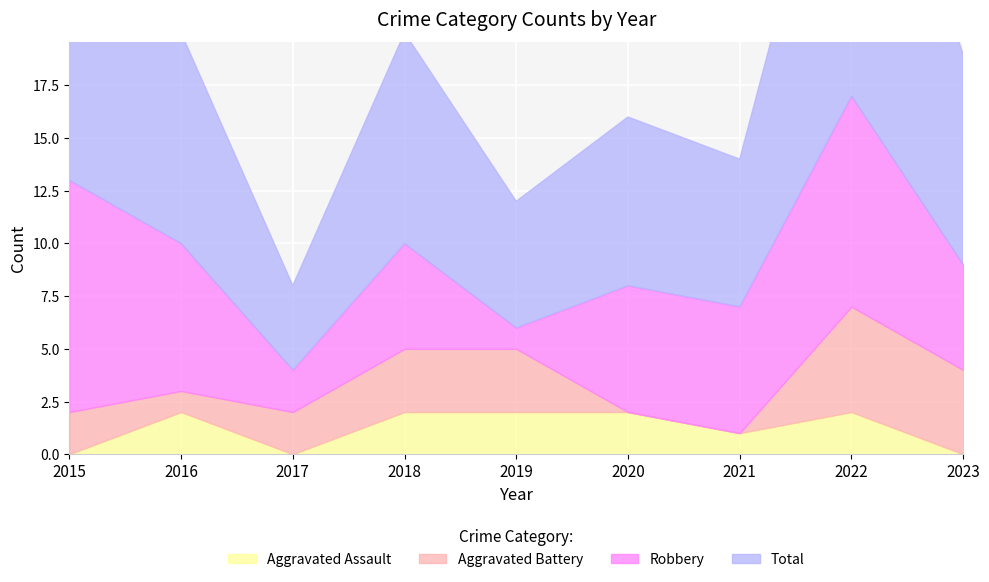

What is the spread (max minus min) of values at 2020?

8